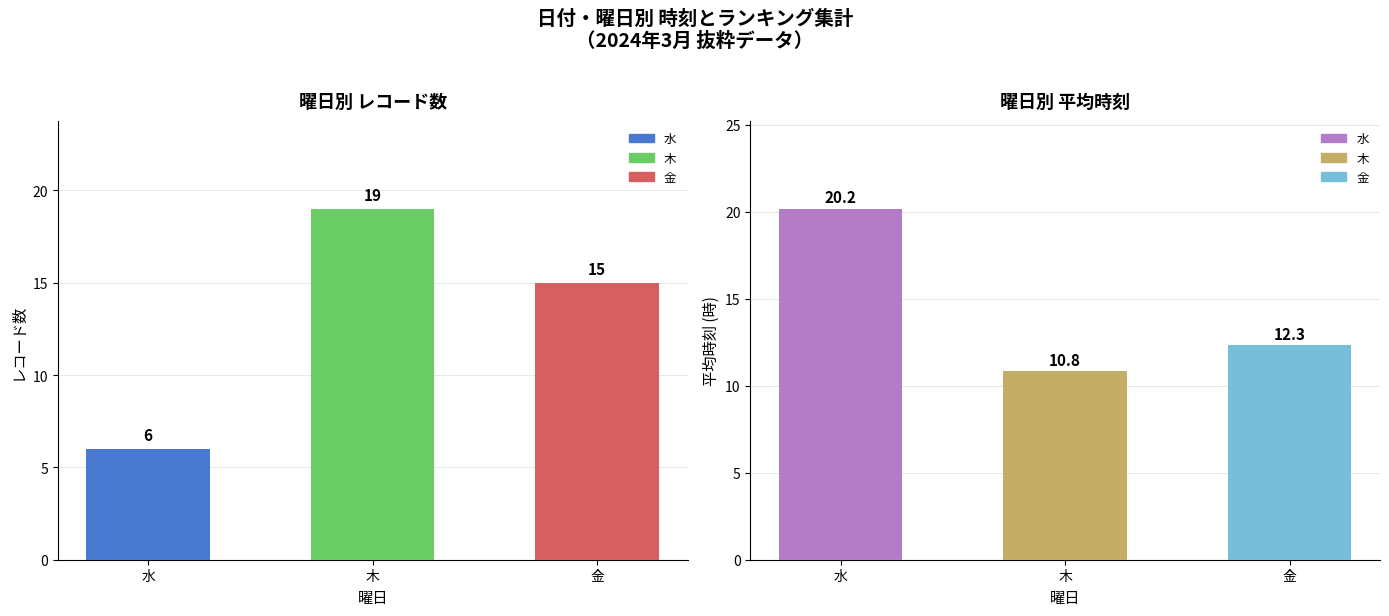

What is the change in value from 水 to 金?

-7.8